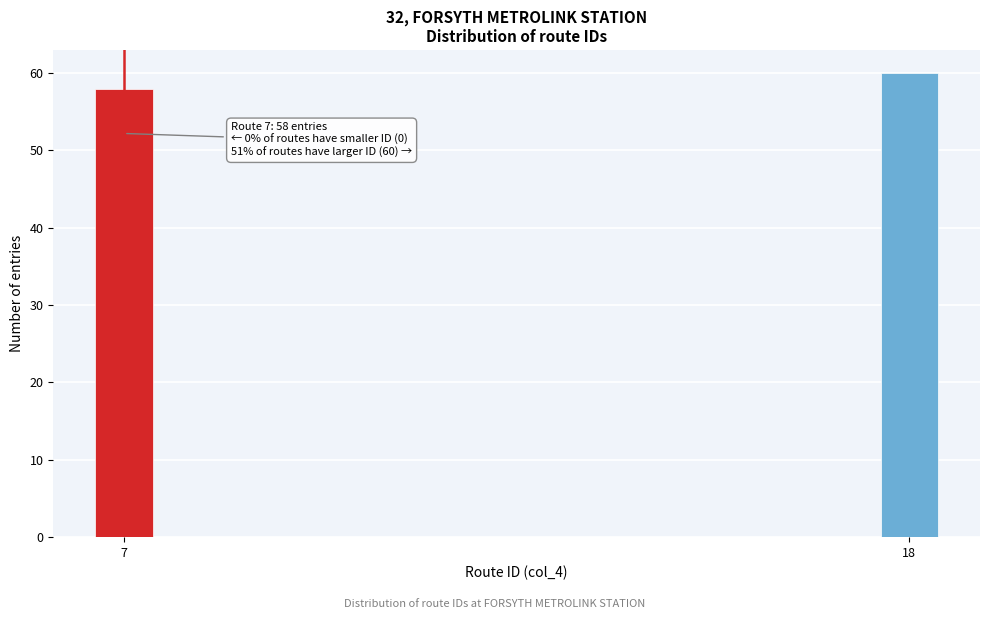

Reading right to left, extract all data points from this chart.

18=60	7=58